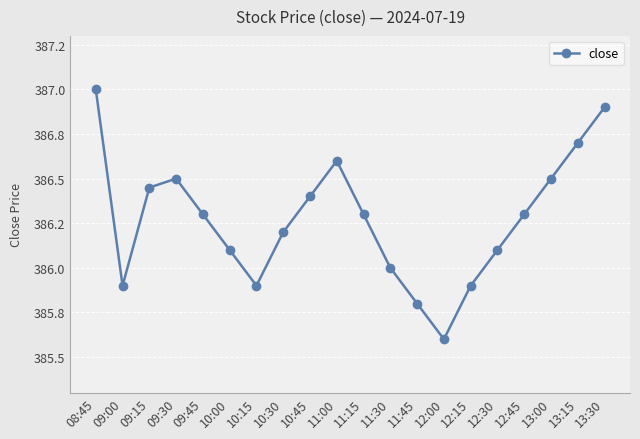

Is it true that the value at 13:30 is 386.9?

True